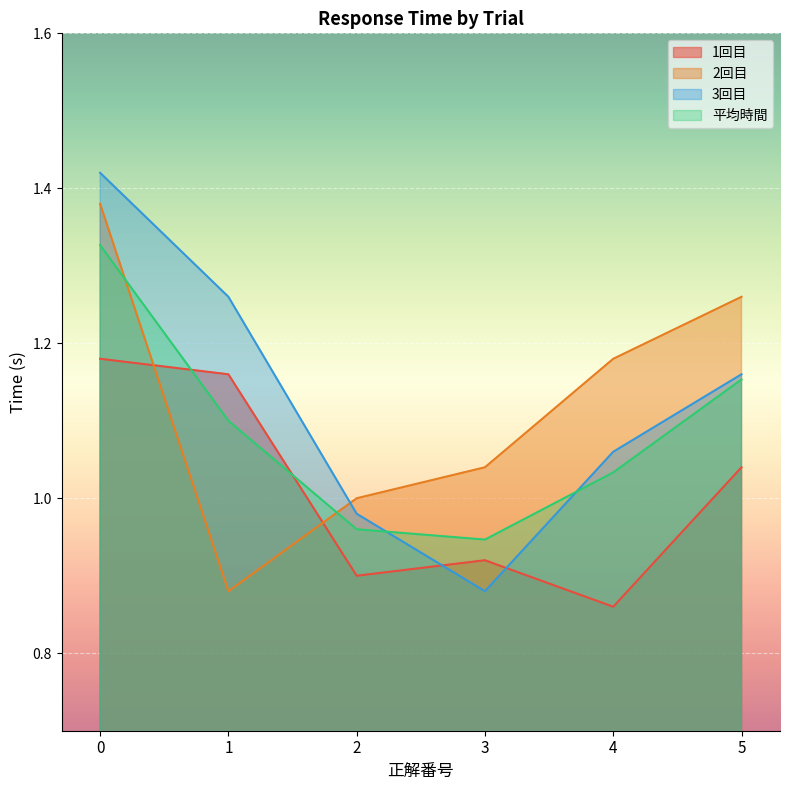

How many values in the 3回目 series exceed 1?

4